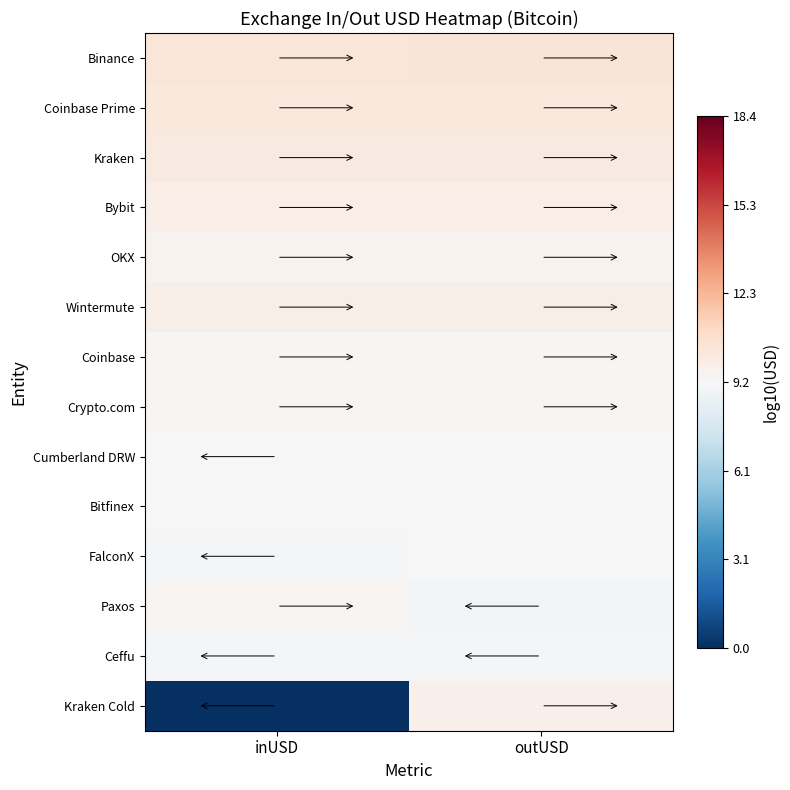

Between outUSD and inUSD, which is larger?

outUSD